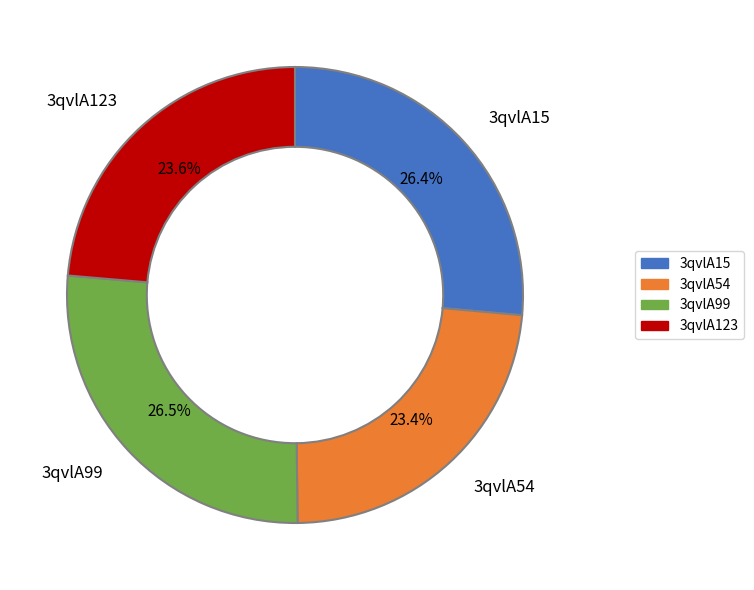

What is the ratio of the value at 3qvlA123 to the value at 3qvlA99?

0.9